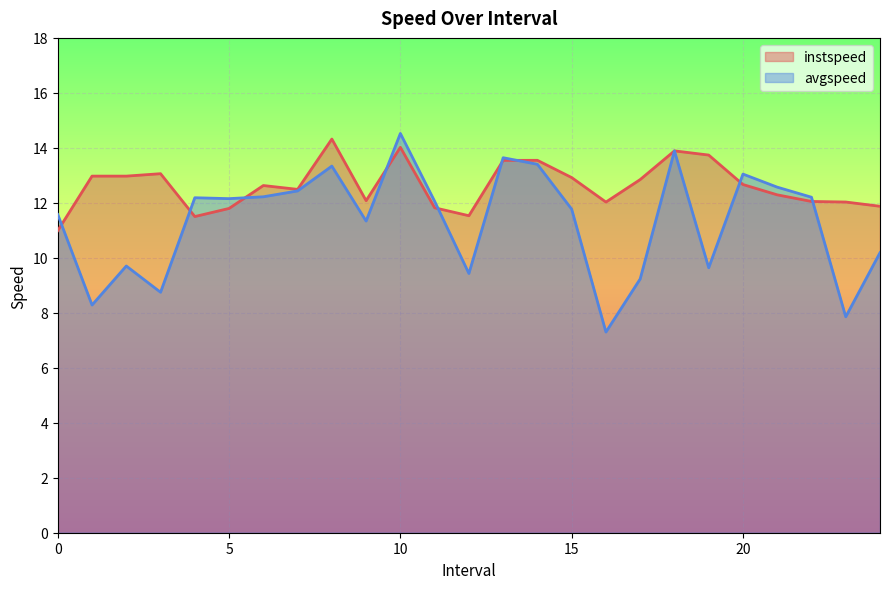

Which series has the largest range (max minus min)?

avgspeed